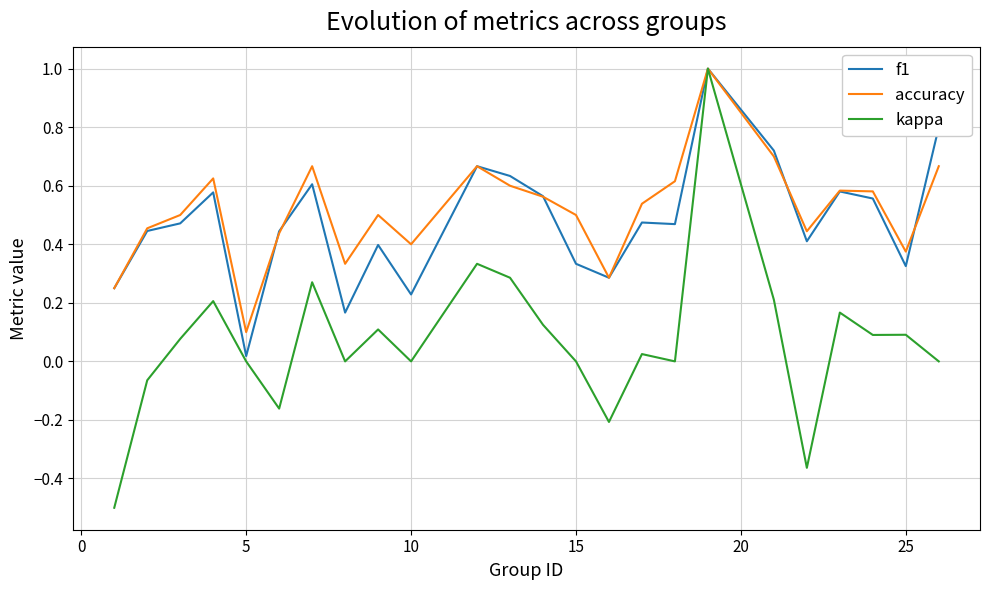

Which series has the widest spread of values?

kappa